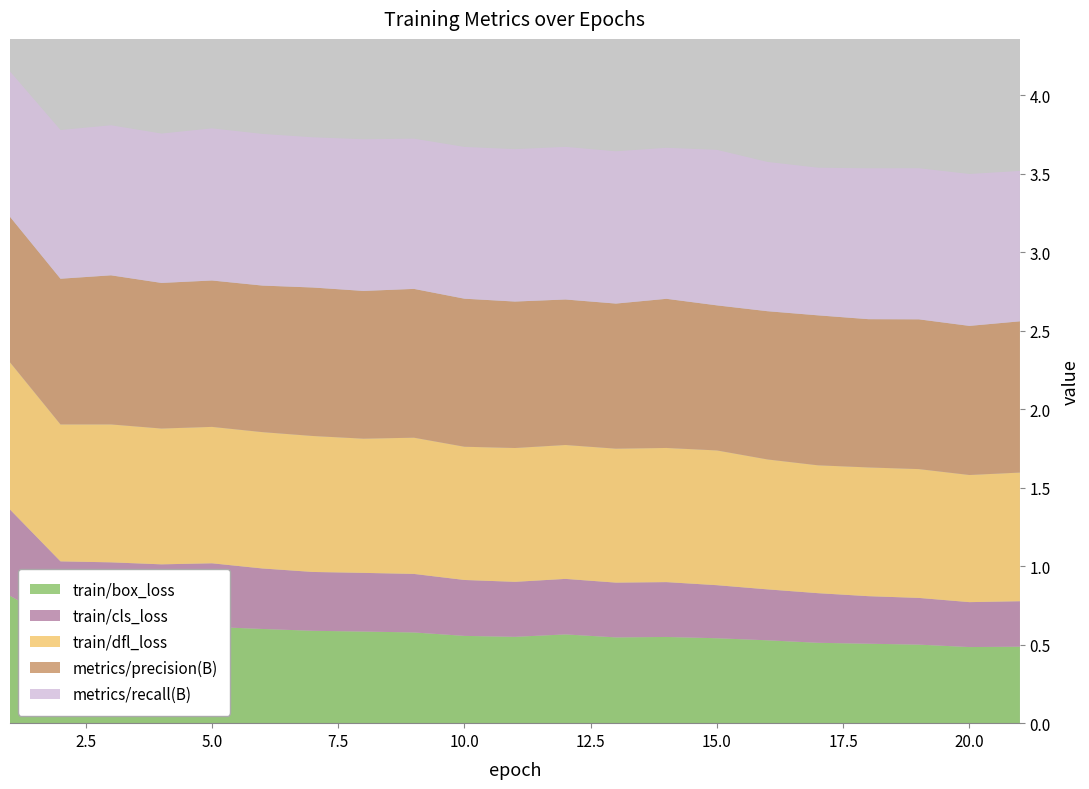

Reading left to right, transcribe all the data shown in this chart.

train/box_loss: 1=0.8	2=0.6	3=0.6	4=0.6	5=0.6	6=0.6	7=0.6	8=0.6	9=0.6	10=0.6	11=0.5	12=0.6	13=0.5	14=0.5	15=0.5	16=0.5	17=0.5	18=0.5	19=0.5	20=0.5	21=0.5
train/cls_loss: 1=0.5	2=0.4	3=0.4	4=0.4	5=0.4	6=0.4	7=0.4	8=0.4	9=0.4	10=0.4	11=0.4	12=0.4	13=0.3	14=0.3	15=0.3	16=0.3	17=0.3	18=0.3	19=0.3	20=0.3	21=0.3
train/dfl_loss: 1=0.9	2=0.9	3=0.9	4=0.9	5=0.9	6=0.9	7=0.9	8=0.9	9=0.9	10=0.8	11=0.9	12=0.9	13=0.9	14=0.9	15=0.9	16=0.8	17=0.8	18=0.8	19=0.8	20=0.8	21=0.8
metrics/precision(B): 1=0.9	2=0.9	3=0.9	4=0.9	5=0.9	6=0.9	7=0.9	8=0.9	9=0.9	10=0.9	11=0.9	12=0.9	13=0.9	14=0.9	15=0.9	16=0.9	17=1.0	18=0.9	19=1.0	20=0.9	21=1.0
metrics/recall(B): 1=0.9	2=0.9	3=1.0	4=1.0	5=1.0	6=1.0	7=1.0	8=1.0	9=1.0	10=1.0	11=1.0	12=1.0	13=1.0	14=1.0	15=1.0	16=1.0	17=0.9	18=1.0	19=1.0	20=1.0	21=1.0